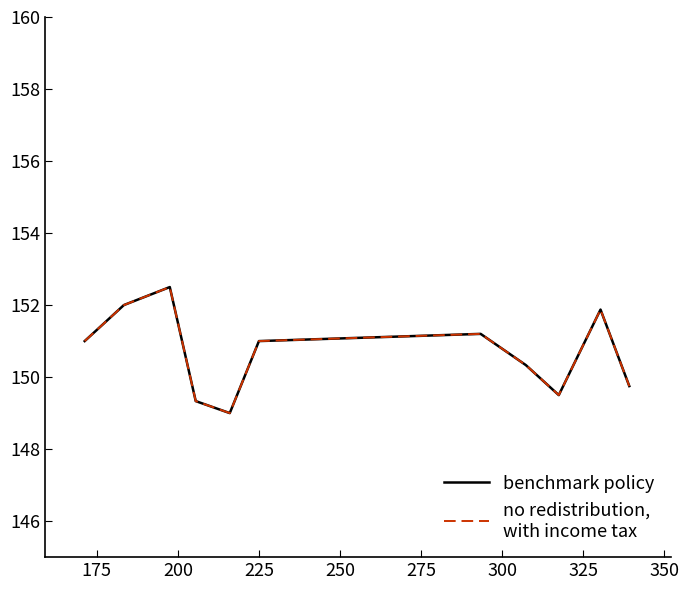

Does the chart display data point markers on the line(s)?

No